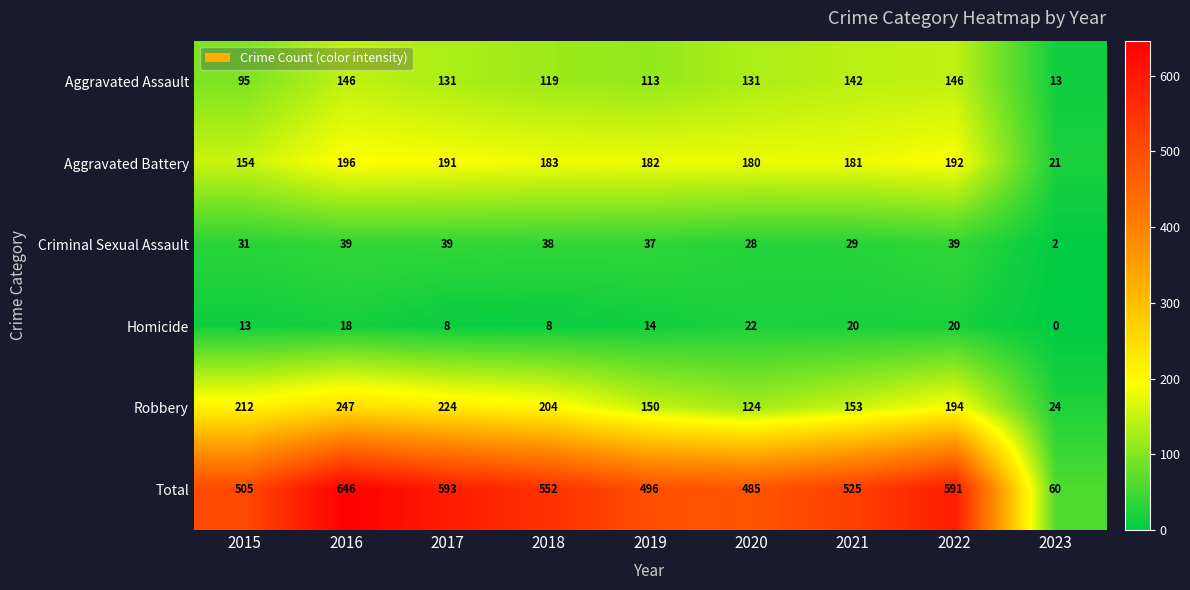

What is the highest value of the Homicide series?

22